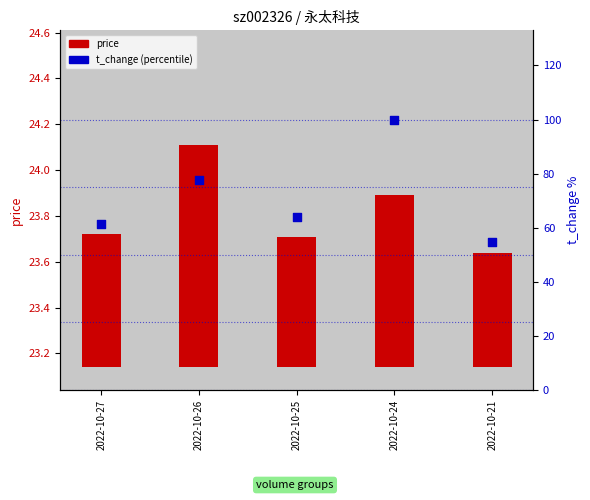

At how many categories does at least one series exceed 0?

5